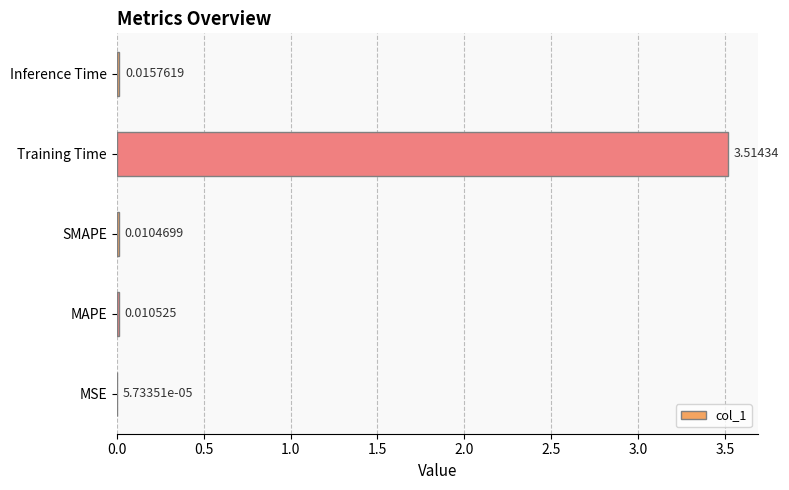

Which has a higher value, SMAPE or MAPE?

MAPE